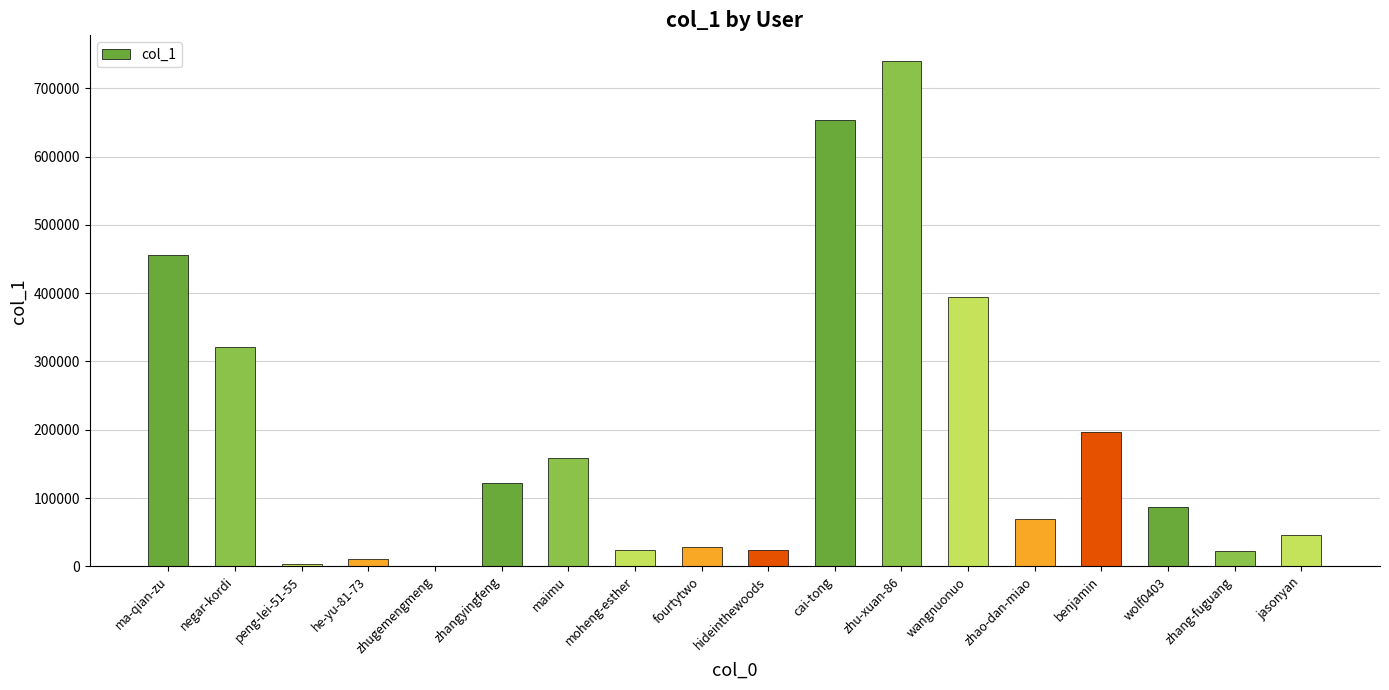

What is the maximum value shown in the chart?

740667